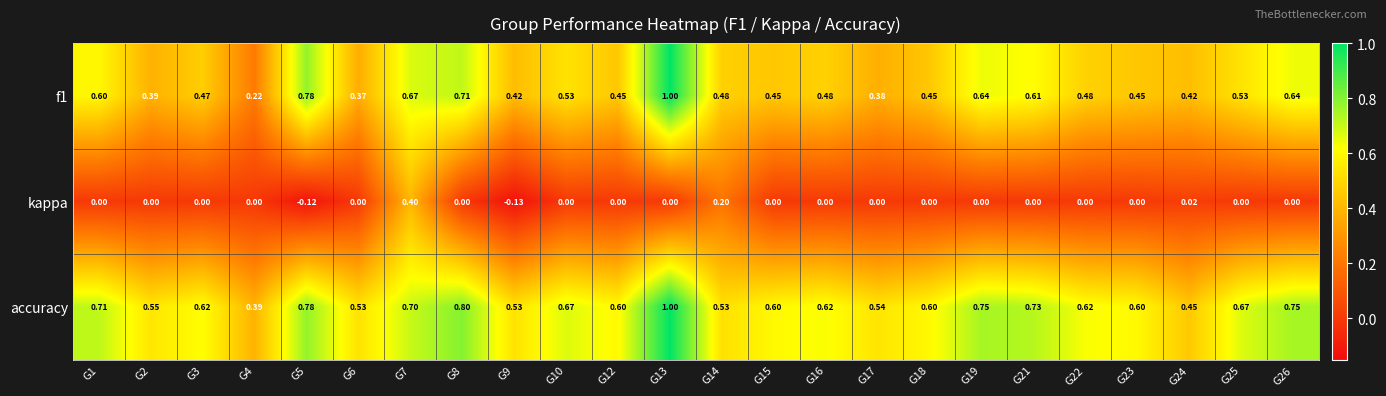

Which series has the largest total across all categories?

accuracy